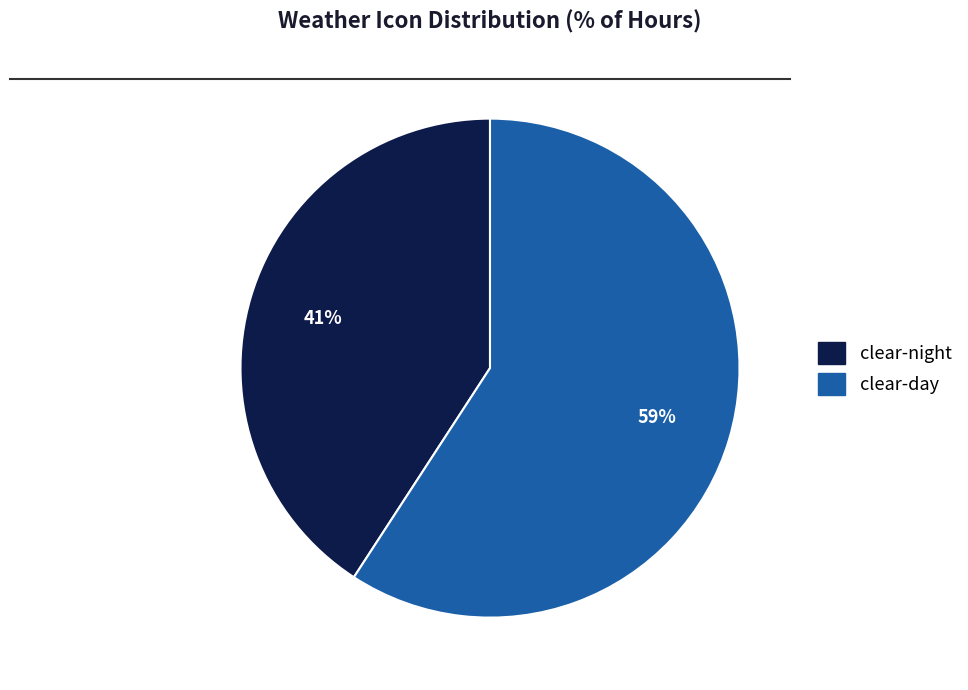

Approximately how many times larger is the value at clear-night compared to clear-day?

0.7